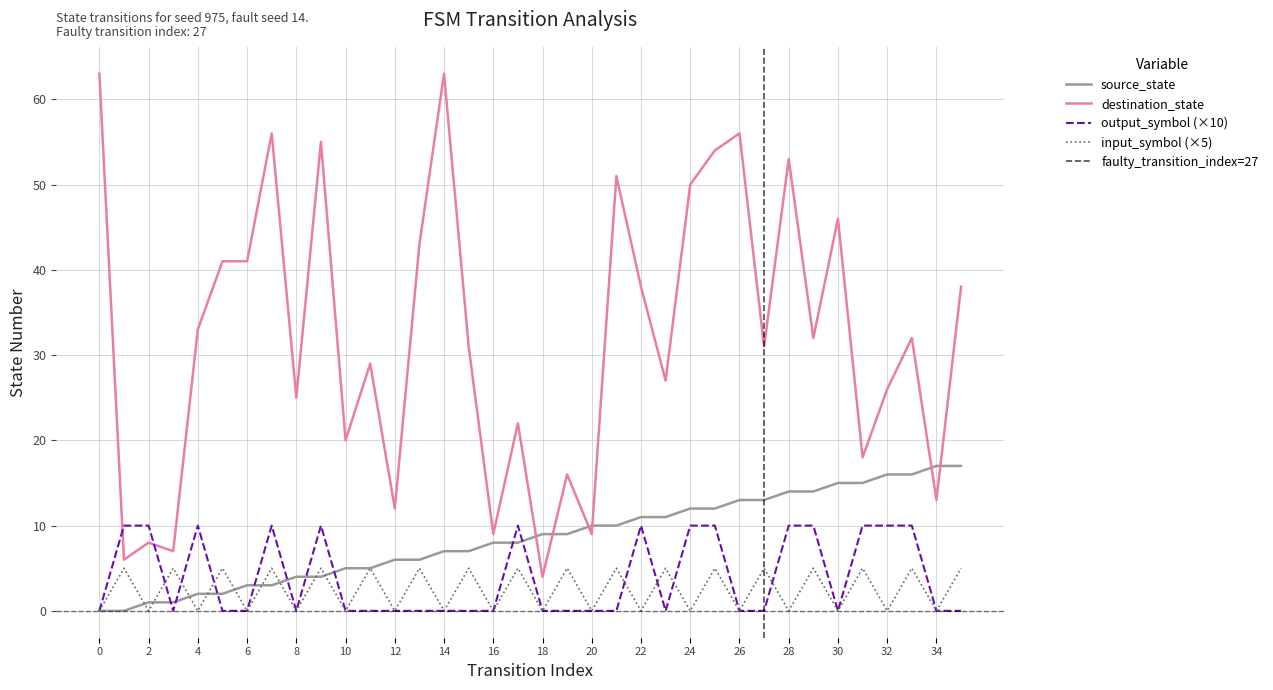

How many categories are shown in the chart?

36